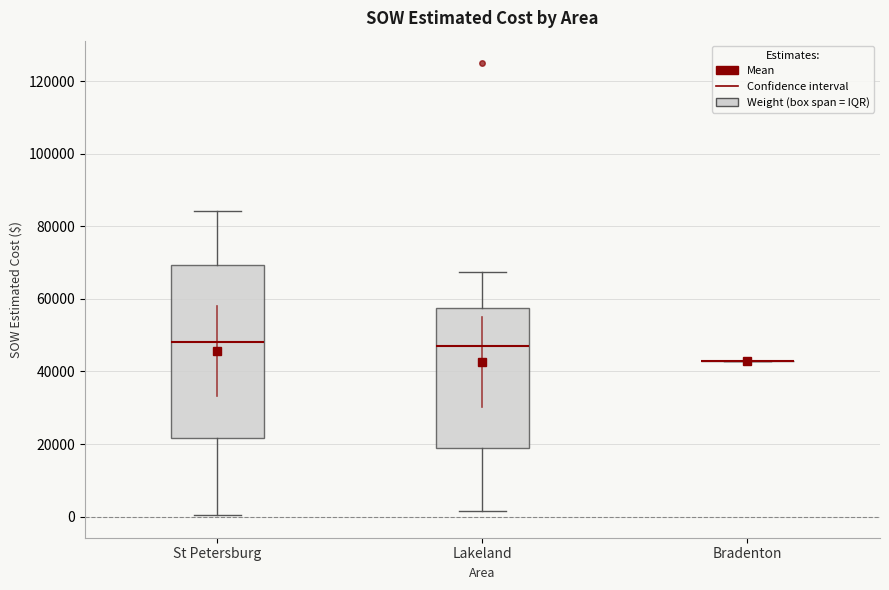

Comparing the boxes themselves (not the whiskers), which one is the tallest?

St Petersburg